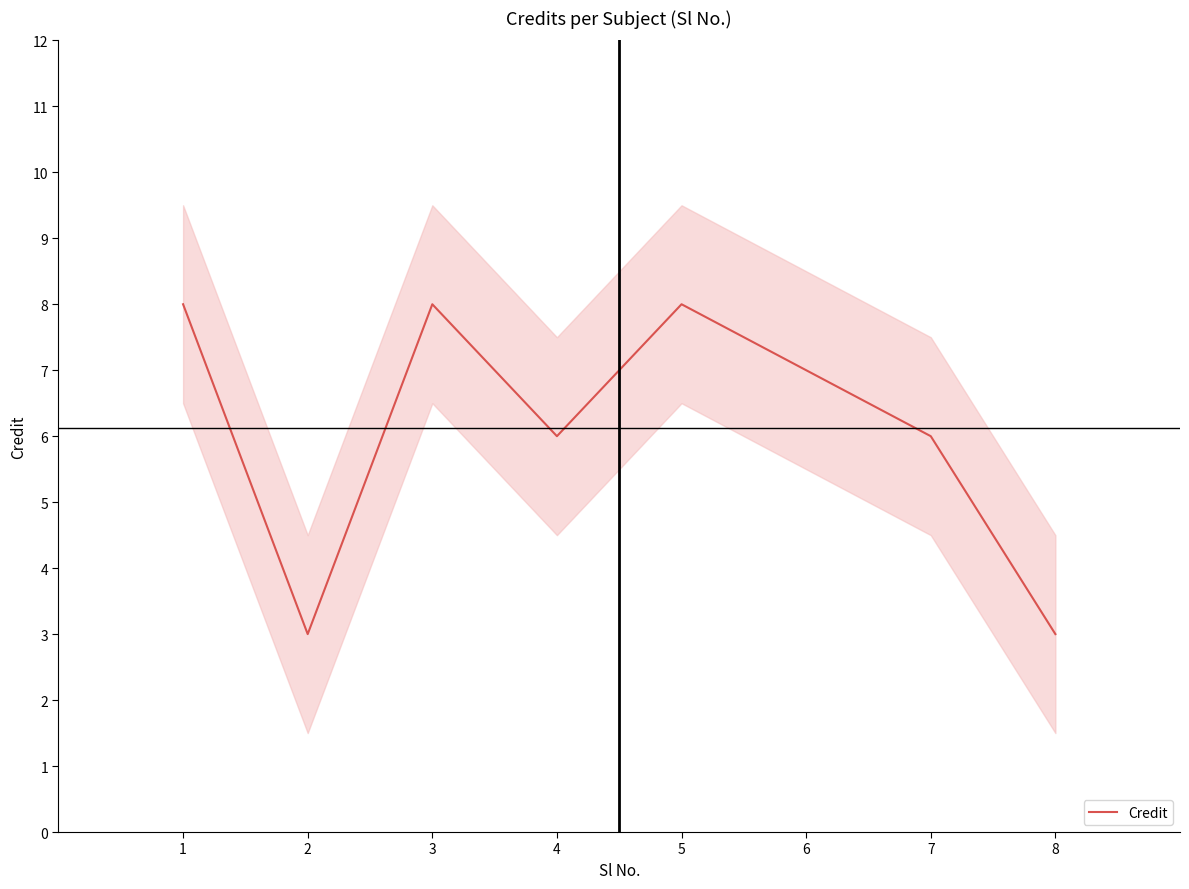

What is the value of the 4th point from the left?

6